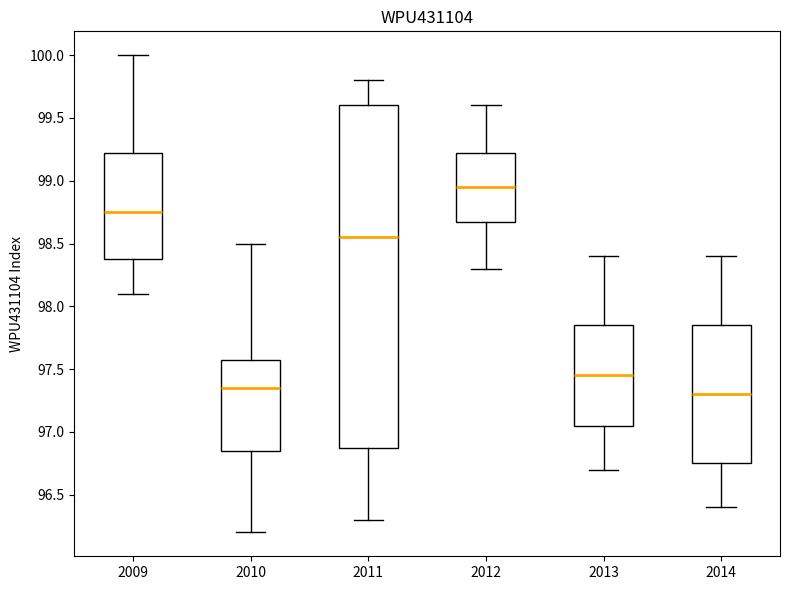

Reading left to right, read every box against the y-axis: the position of its median line, the range the box covers, and the ends of its whiskers. The values are not printed on the chart, so give them approximately, as read against the axis.

2009: median 98.75, box 98.40 to 99.25, whiskers 98.10 to 100.00
2010: median 97.35, box 96.85 to 97.60, whiskers 96.20 to 98.50
2011: median 98.55, box 96.90 to 99.60, whiskers 96.30 to 99.80
2012: median 98.95, box 98.70 to 99.25, whiskers 98.30 to 99.60
2013: median 97.45, box 97.05 to 97.85, whiskers 96.70 to 98.40
2014: median 97.30, box 96.75 to 97.85, whiskers 96.40 to 98.40